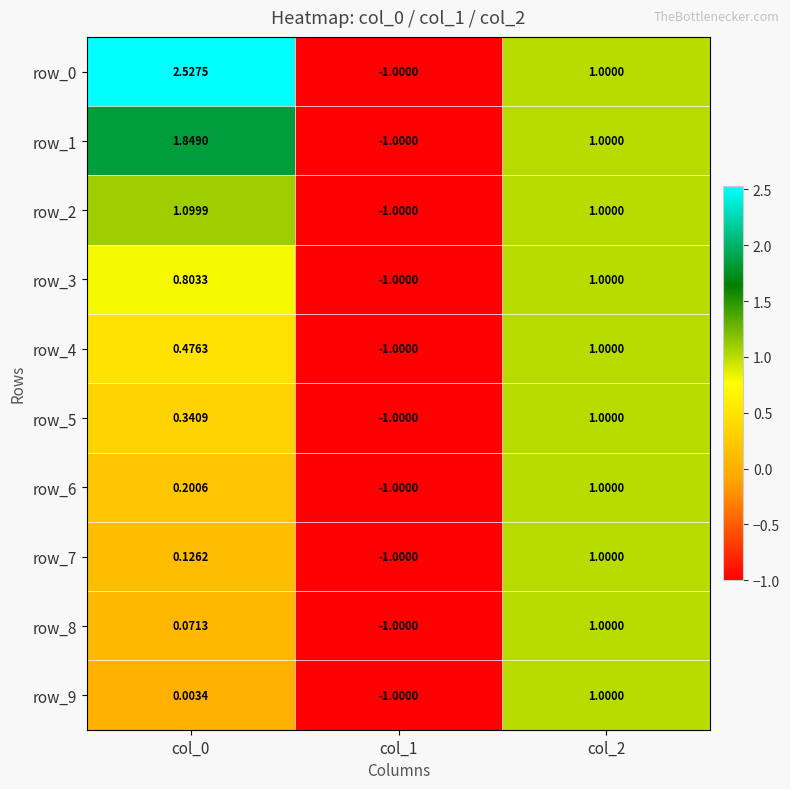

What is the sum of the row_5 values at col_0 and col_1?

-0.7